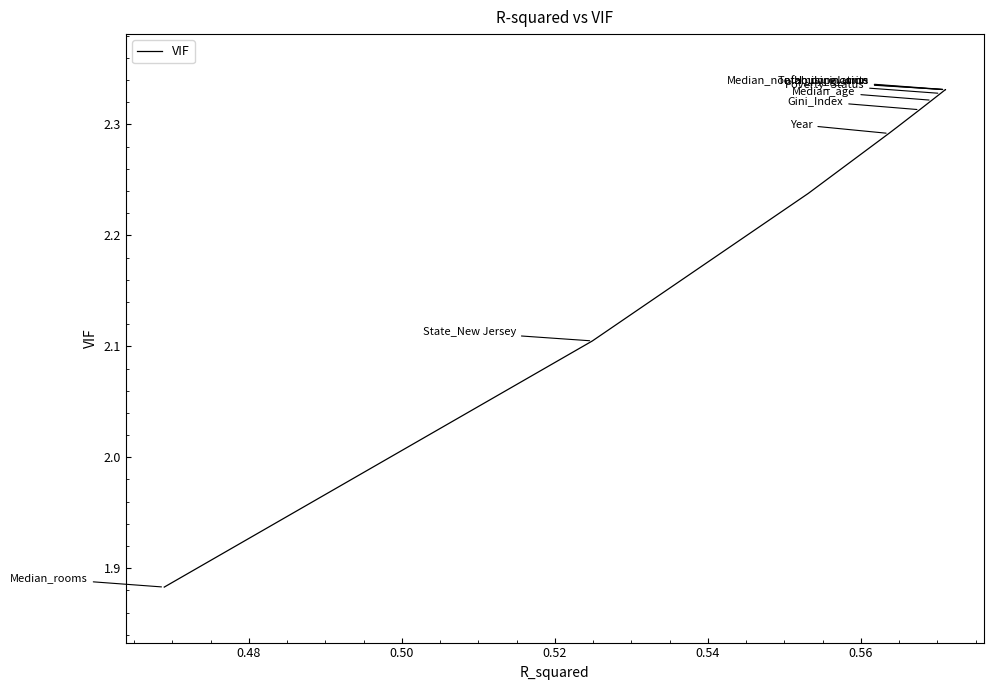

What position from the right is 0.56?

14